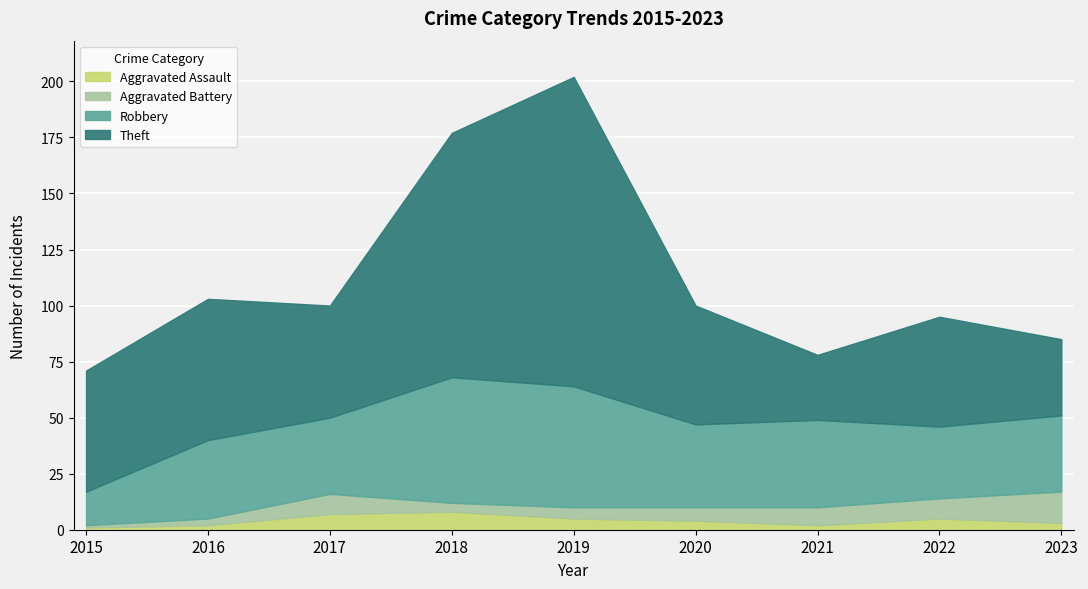

What is the value of the Aggravated Assault point at the 4th from the left?

8